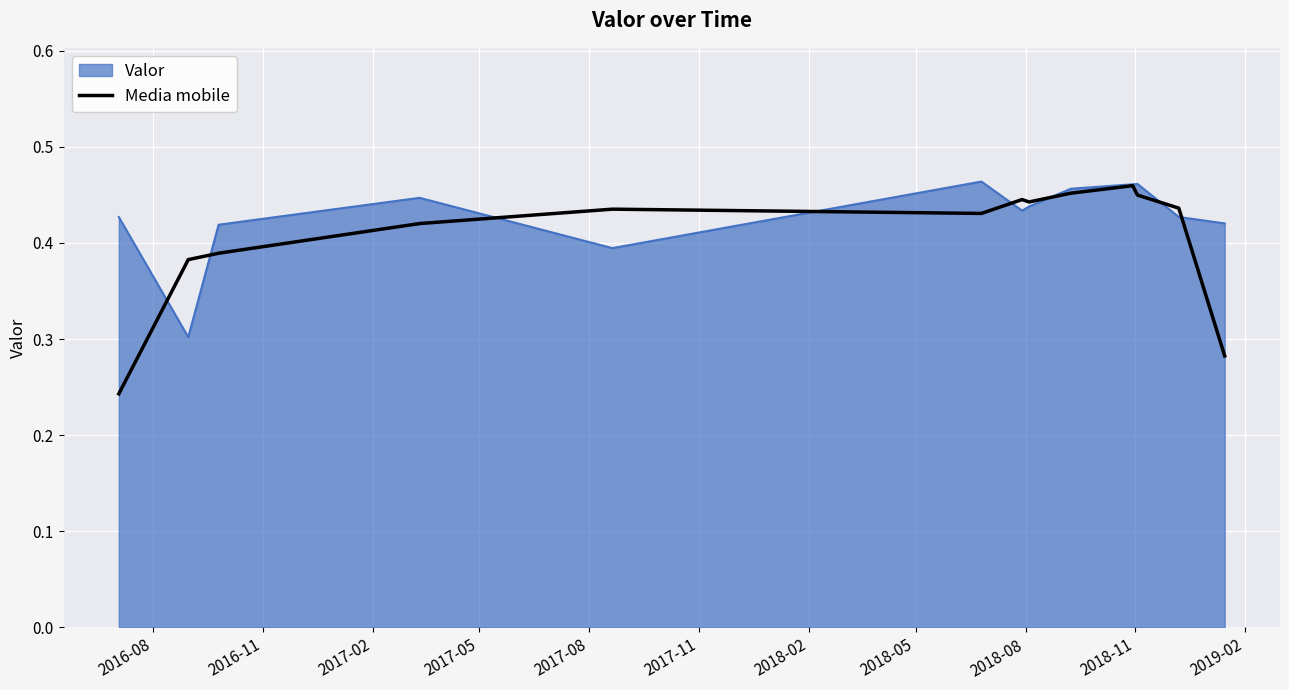

Which series has the largest range (max minus min)?

Media mobile